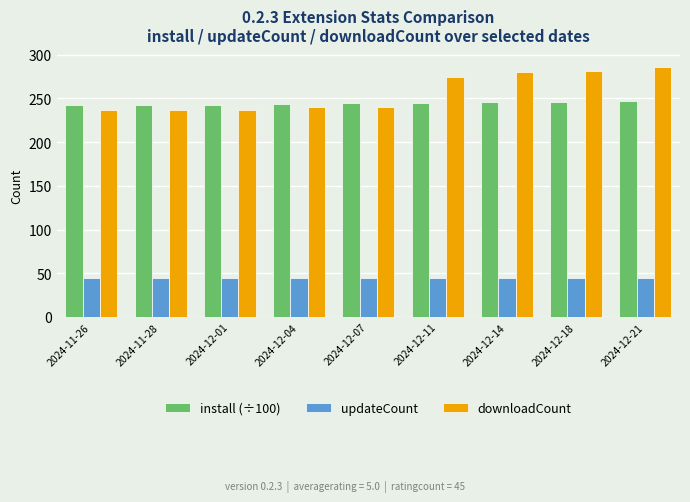

At how many categories does at least one series exceed 163?

9